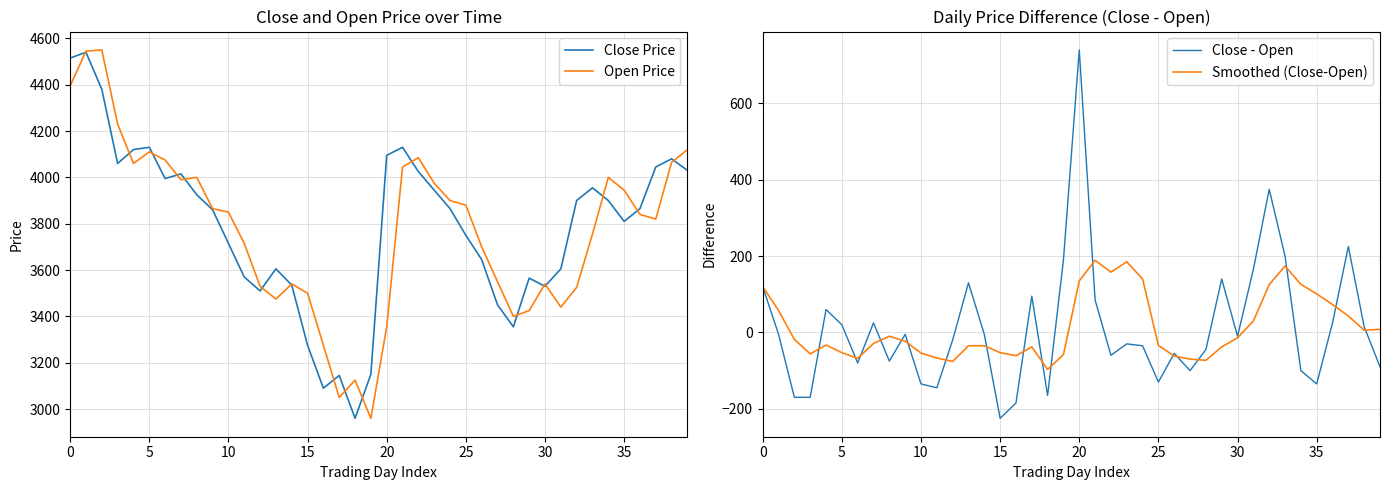

The Smoothed (Close-Open) series shows 75.5 at 37. True or false?

False